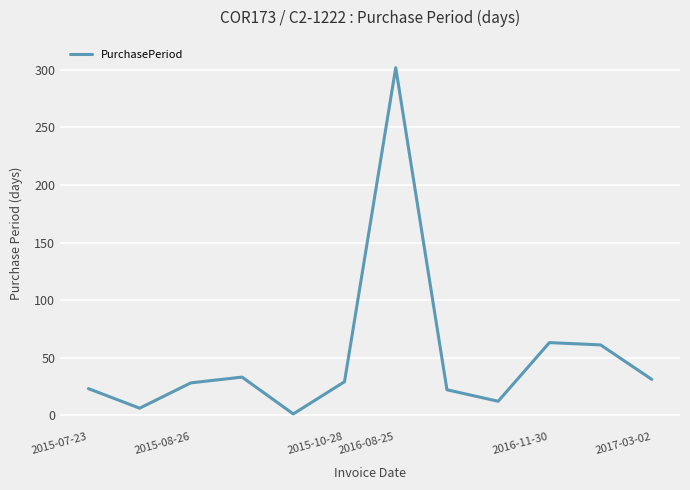

True or false: there are more than 1 points higher than both neighbors.

True